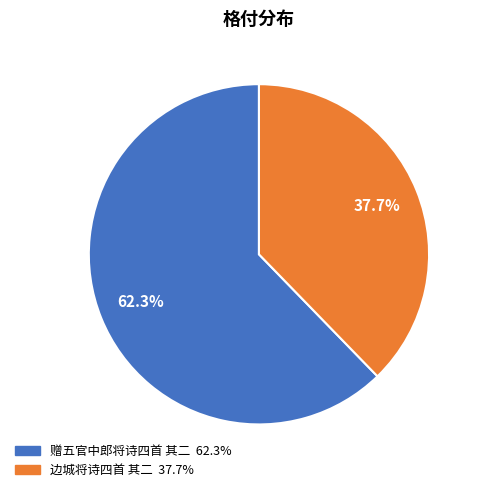

What is the largest slice in the pie chart?

赠五官中郎将诗四首 其二